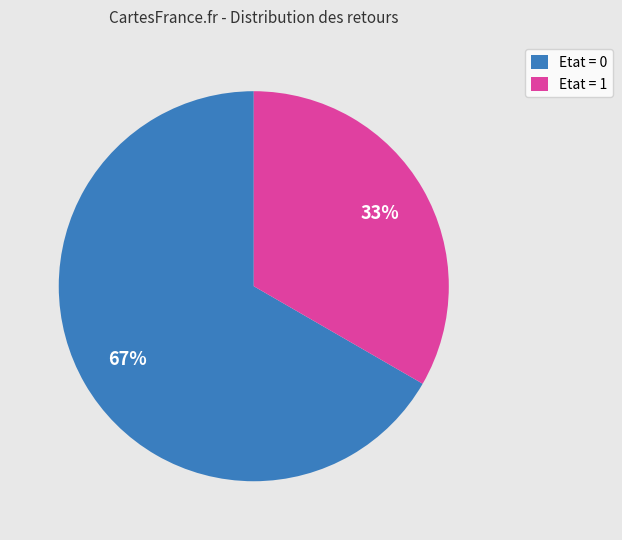

Is there a majority slice in this chart?

Yes